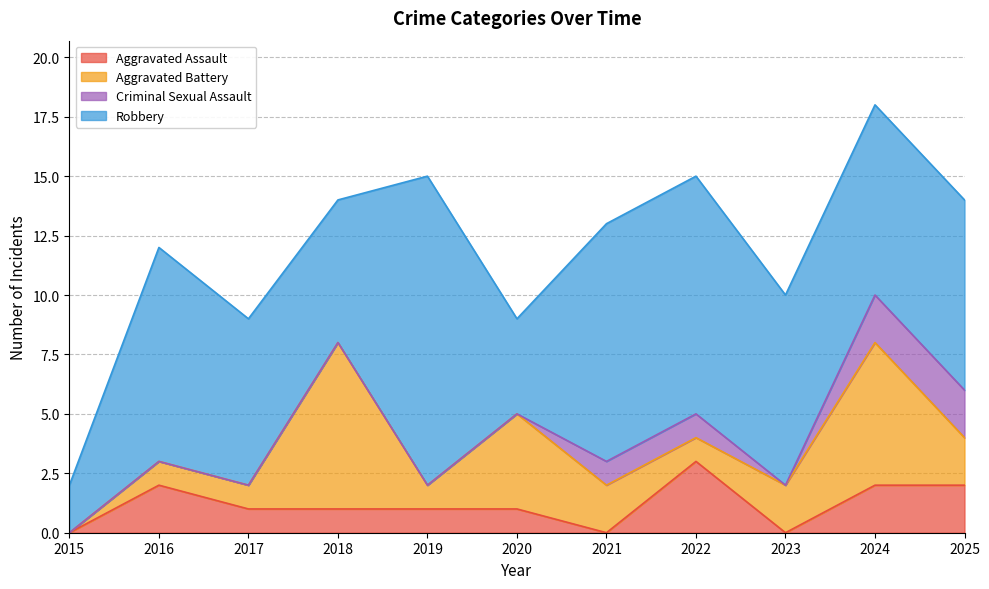

Which series changed the most between 2016 and 2023?

Aggravated Assault